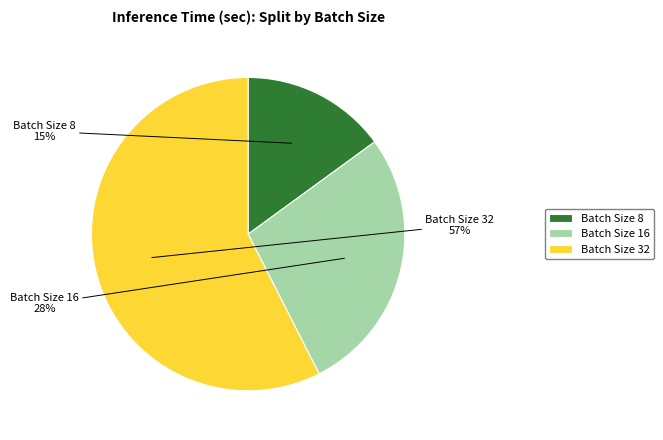

To the nearest percent, what is the average slice percentage?

33%